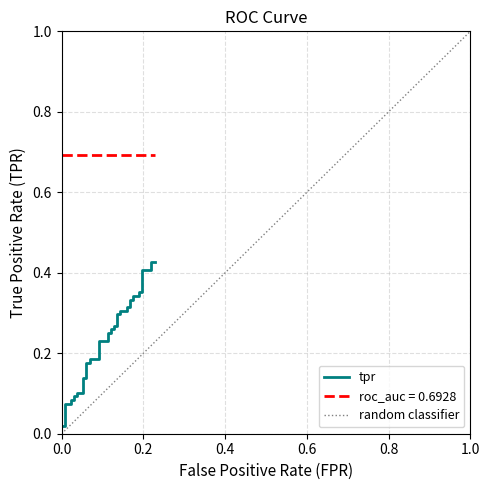

What is the sum of all values?

9.3